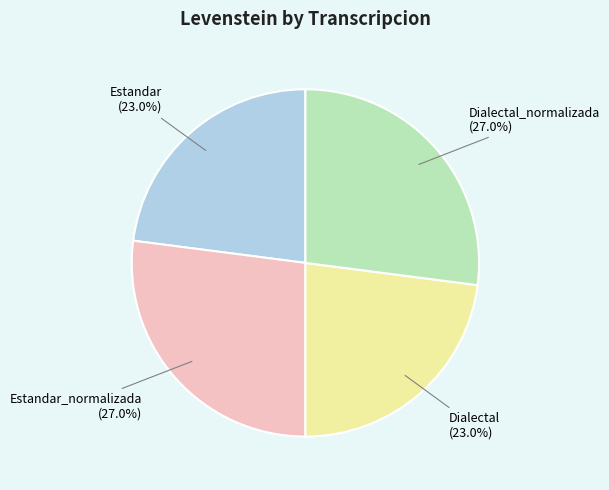

To the nearest percent, what portion does Estandar_normalizada represent?

27%